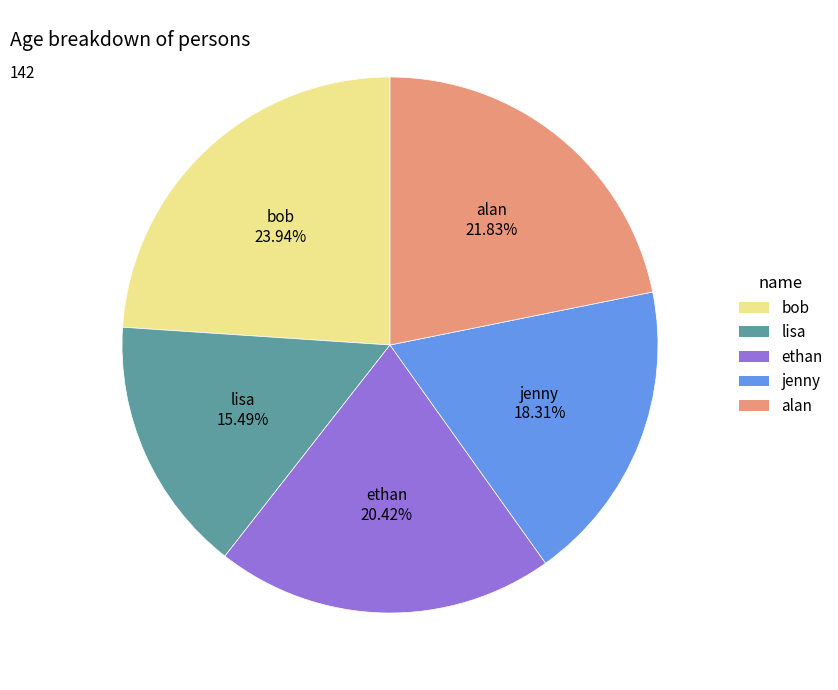

To the nearest percent, what percentage of the pie is lisa?

15%